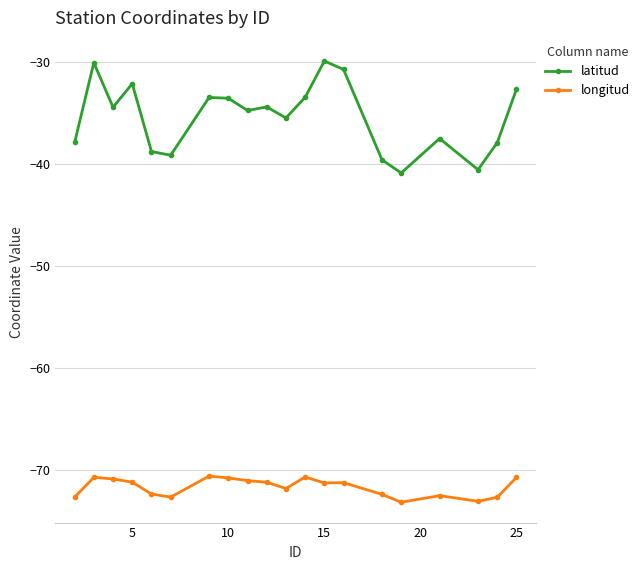

What is the average value of the longitud series?

-71.7